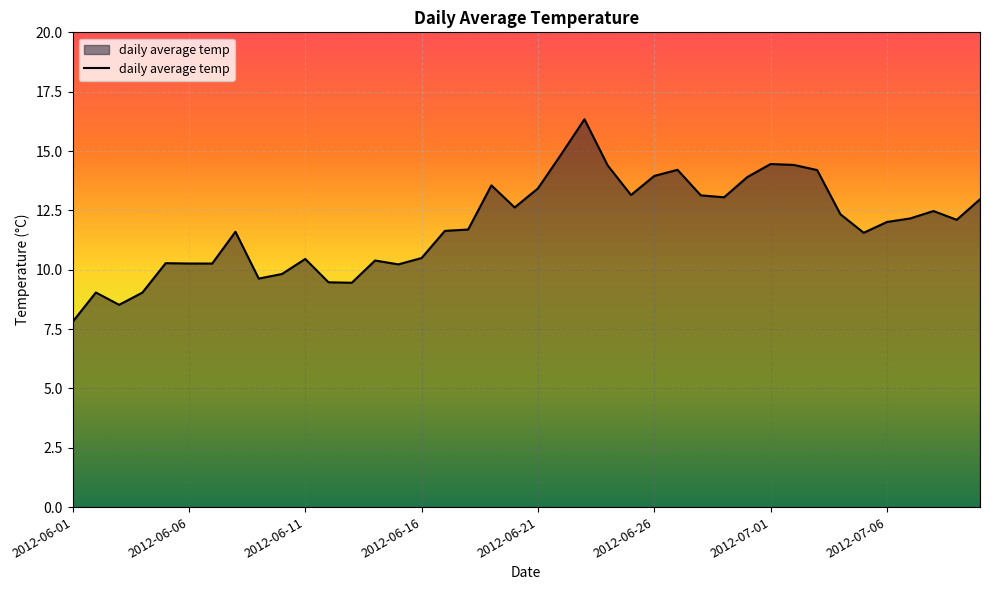

How many distinct data groups are displayed?

1